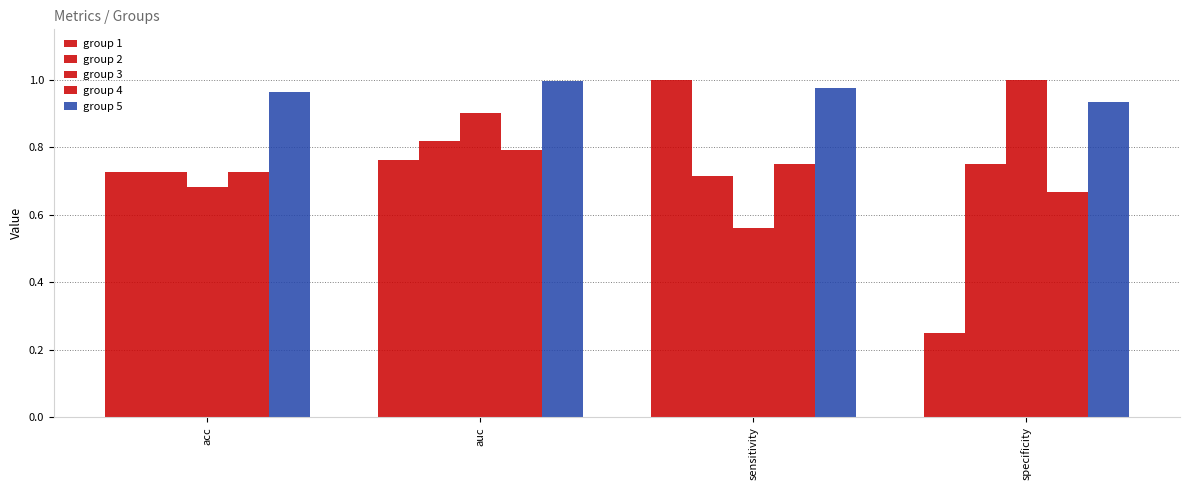

Reading left to right, extract all data points from this chart.

group 1: 0.7	0.8	1.0	0.2
group 2: 0.7	0.8	0.7	0.8
group 3: 0.7	0.9	0.6	1.0
group 4: 0.7	0.8	0.8	0.7
group 5: 1.0	1.0	1.0	0.9